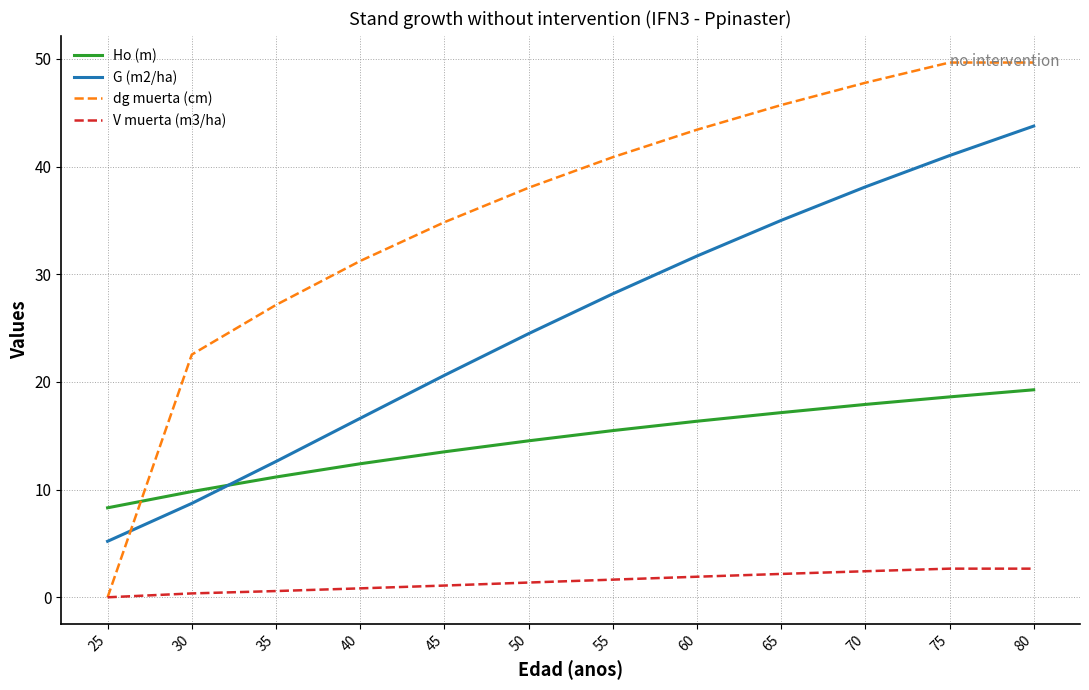

At which category is the sum across all series the highest?

80